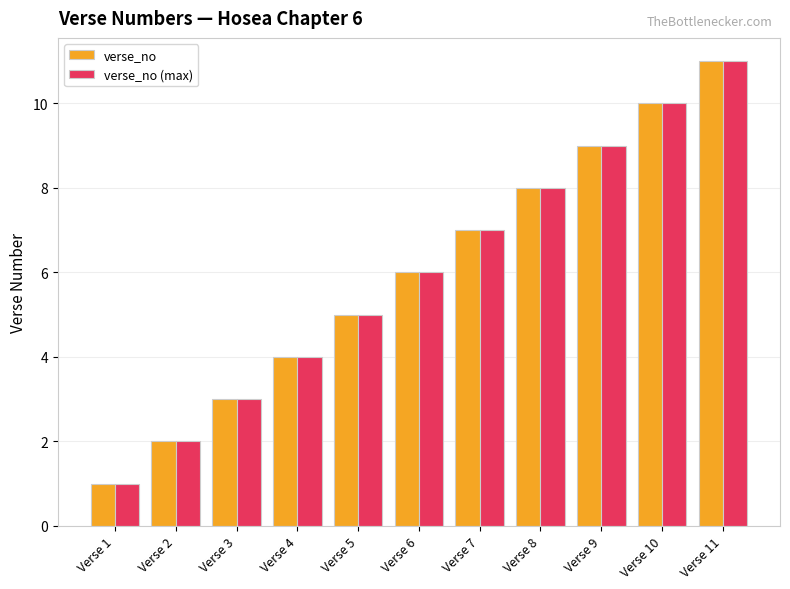

Rank the categories by verse_no value from lowest to highest.

Verse 1, Verse 2, Verse 3, Verse 4, Verse 5, Verse 6, Verse 7, Verse 8, Verse 9, Verse 10, Verse 11